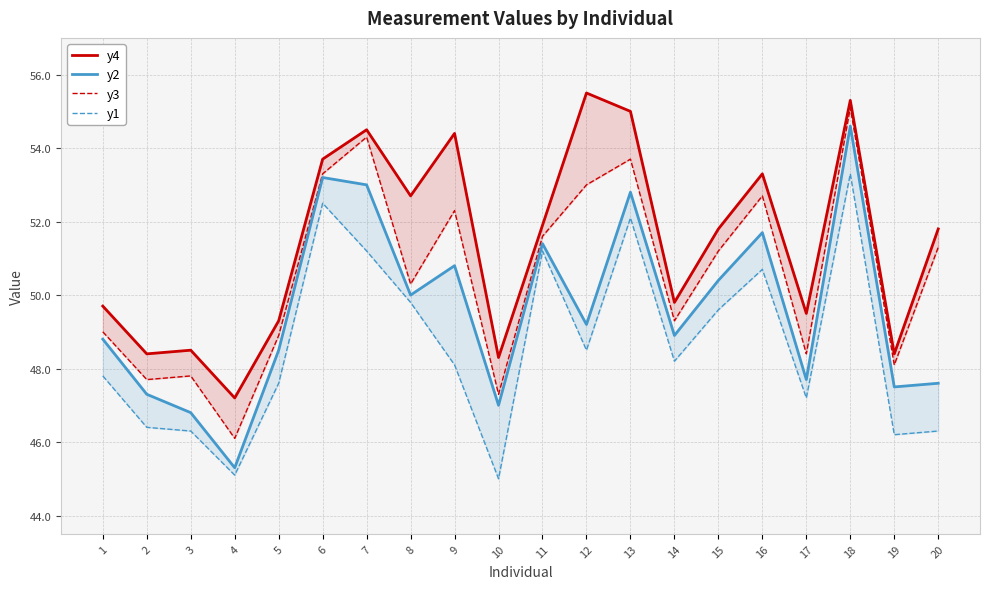

The value of y1 at 5 is 47.6. True or false?

True